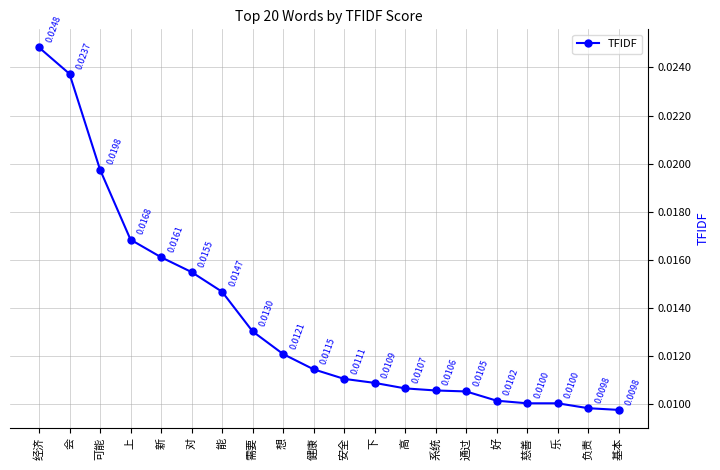

Does the chart display data point markers on the line(s)?

Yes